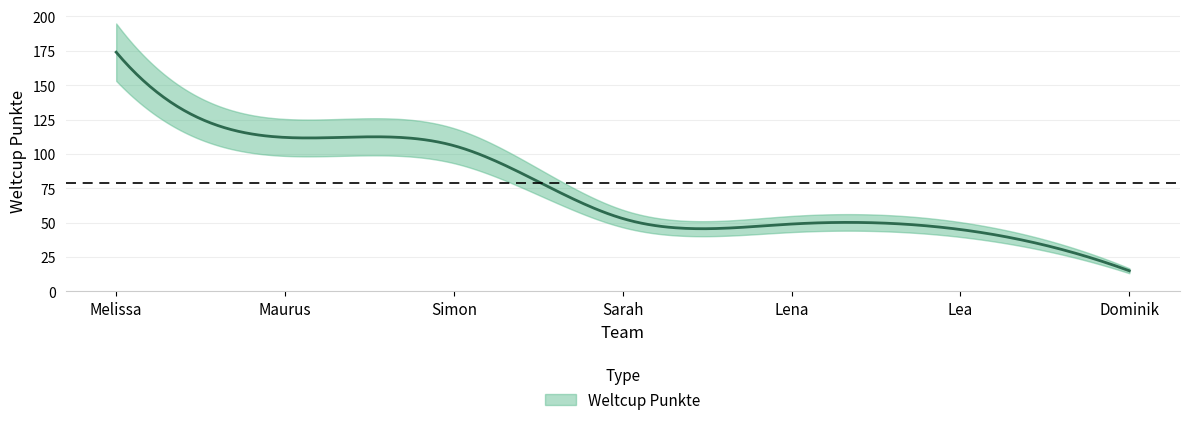

What is the sum of the values at Sarah and Lena?

102